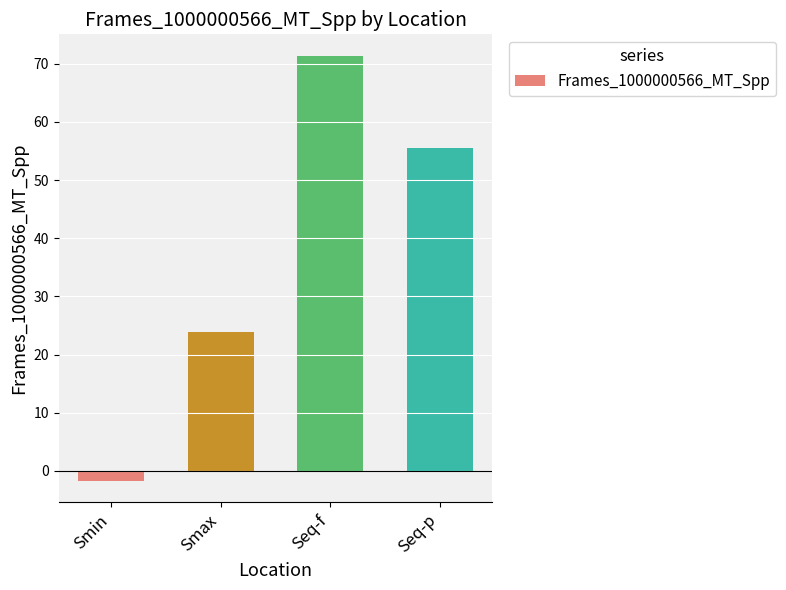

Reading left to right, extract all data points from this chart.

-1.8	23.9	71.4	55.5